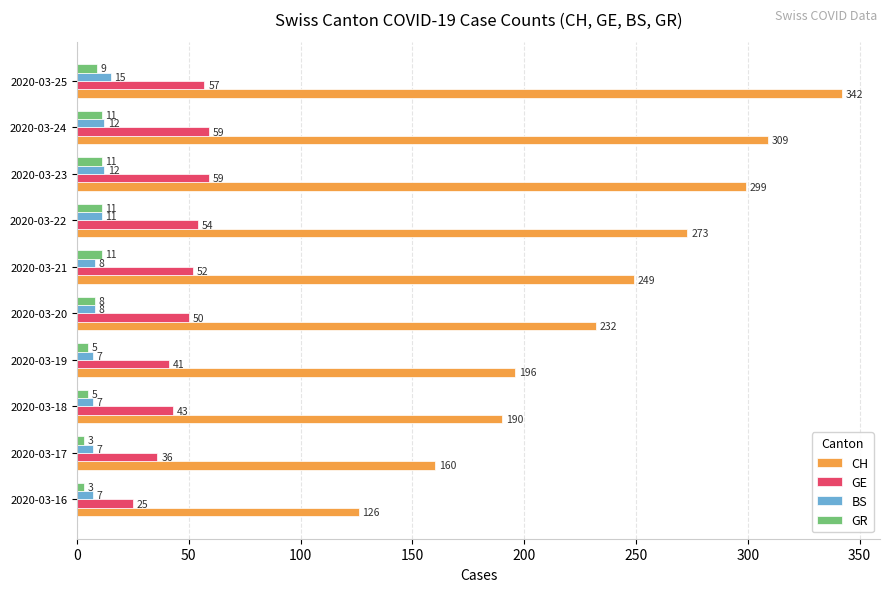

What is the sum of all GR values?

77